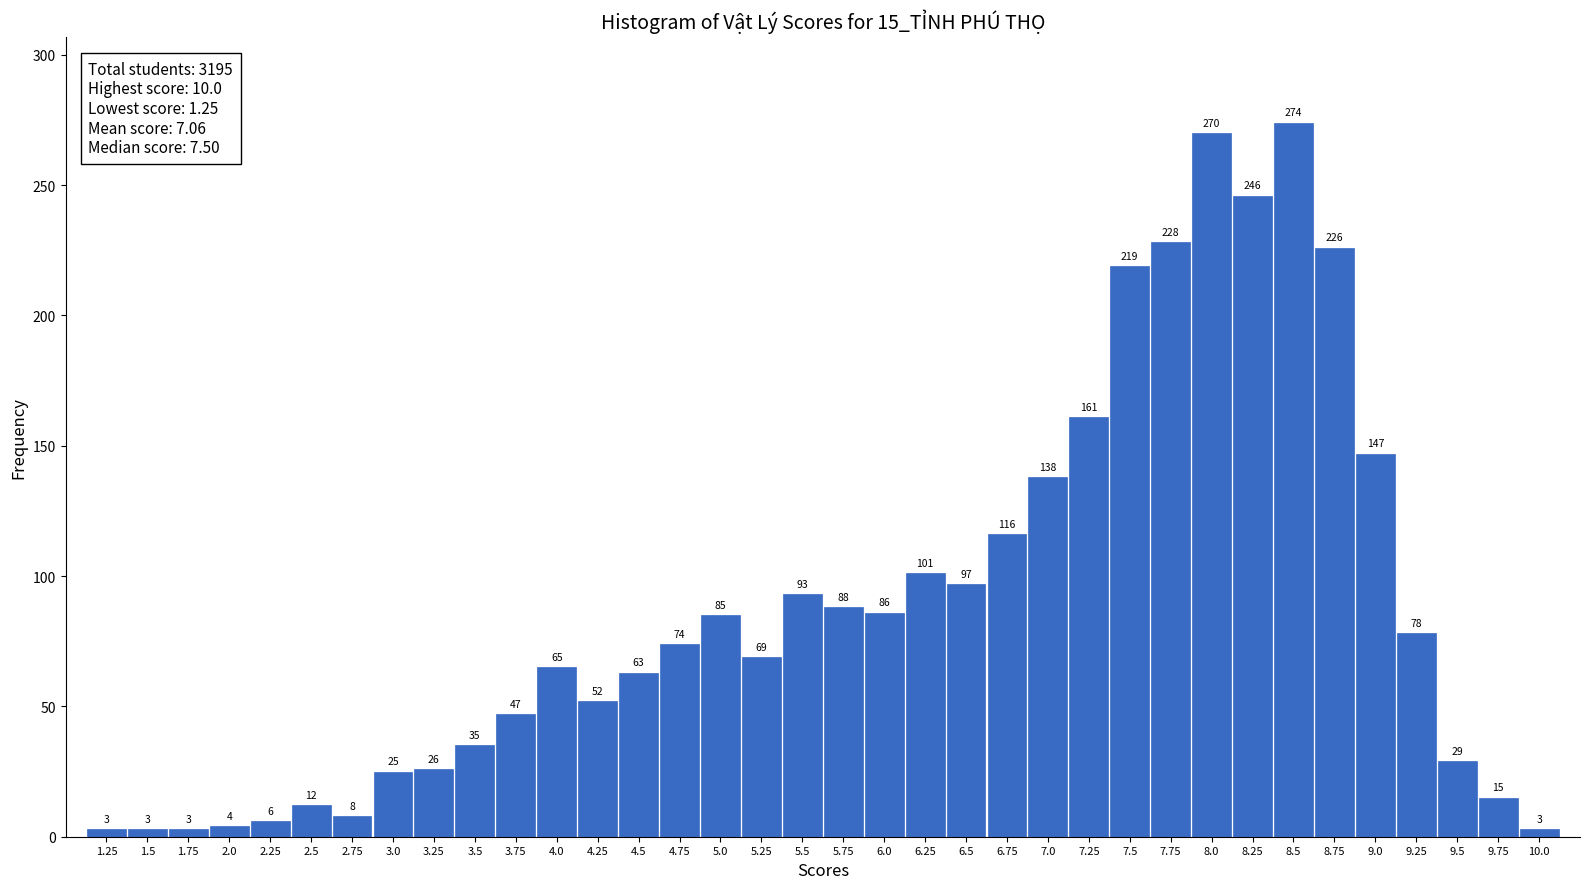

Reading left to right, extract all data points from this chart.

1.25=3	1.5=3	1.75=3	2.0=4	2.25=6	2.5=12	2.75=8	3.0=25	3.25=26	3.5=35	3.75=47	4.0=65	4.25=52	4.5=63	4.75=74	5.0=85	5.25=69	5.5=93	5.75=88	6.0=86	6.25=101	6.5=97	6.75=116	7.0=138	7.25=161	7.5=219	7.75=228	8.0=270	8.25=246	8.5=274	8.75=226	9.0=147	9.25=78	9.5=29	9.75=15	10.0=3